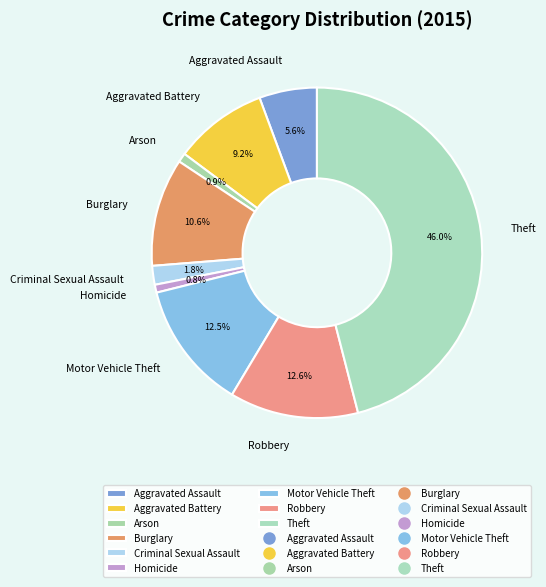

Which category has the biggest portion of the pie?

Theft